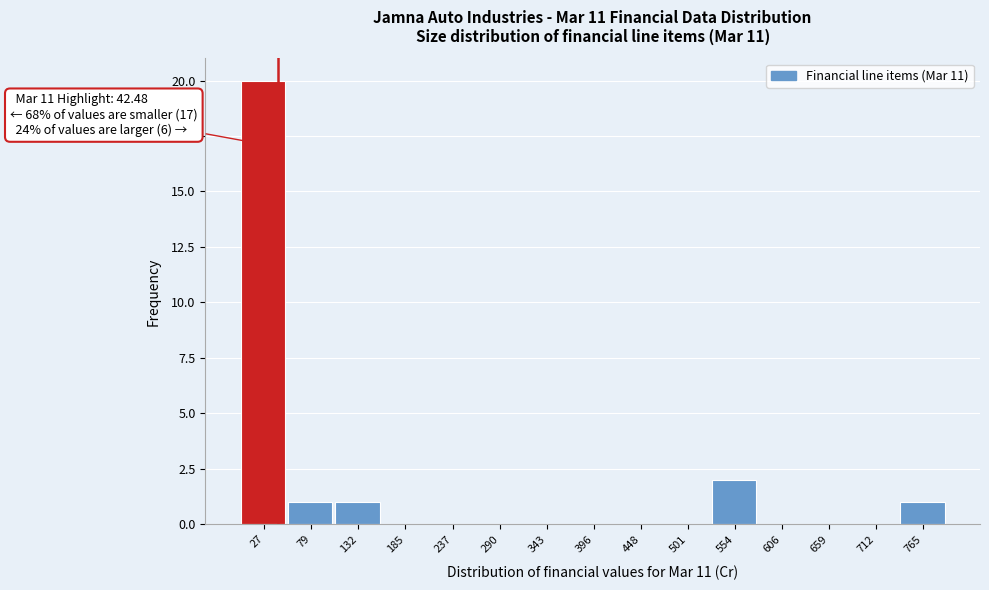

Which range on the x-axis has the tallest bar?

0 to 50